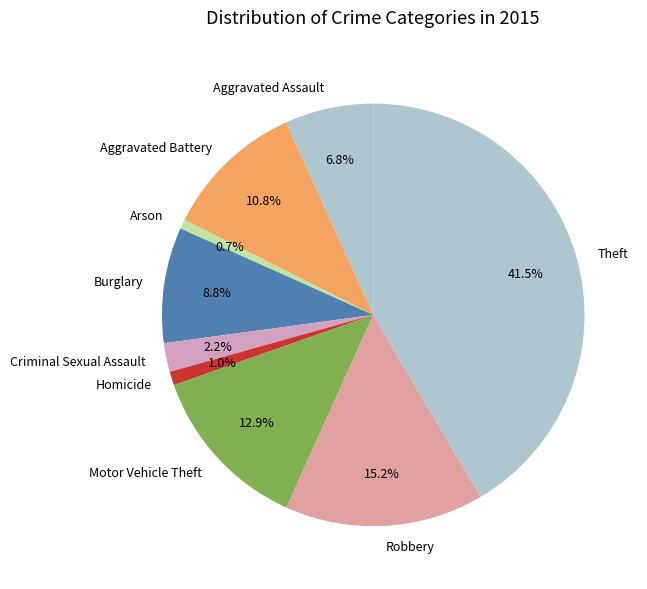

Which category has the biggest portion of the pie?

Theft